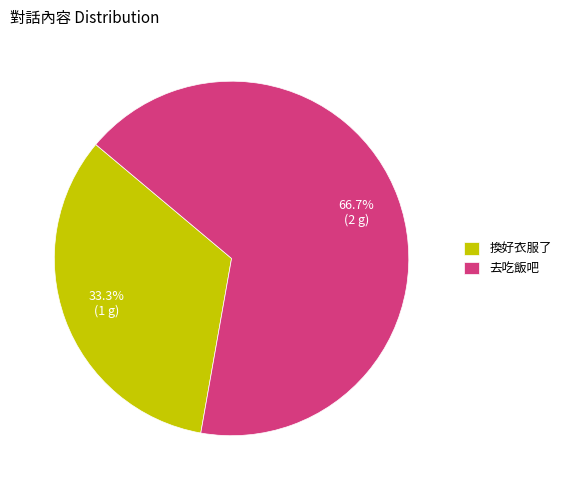

To the nearest percent, what is the difference between the 換好衣服了 and 去吃飯吧 slice percentages?

33%